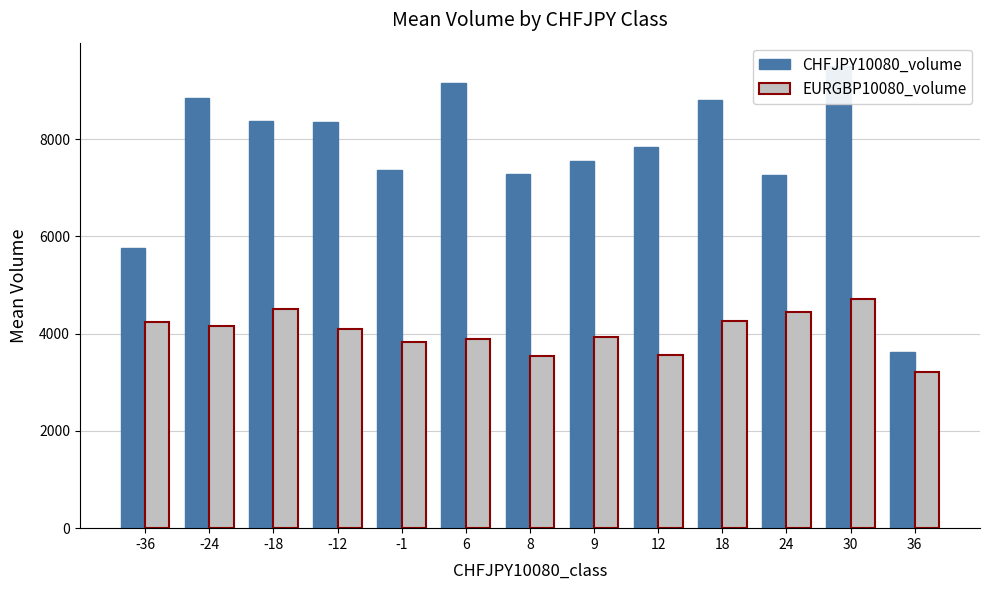

Which series changed the most between -12 and 12?

EURGBP10080_volume